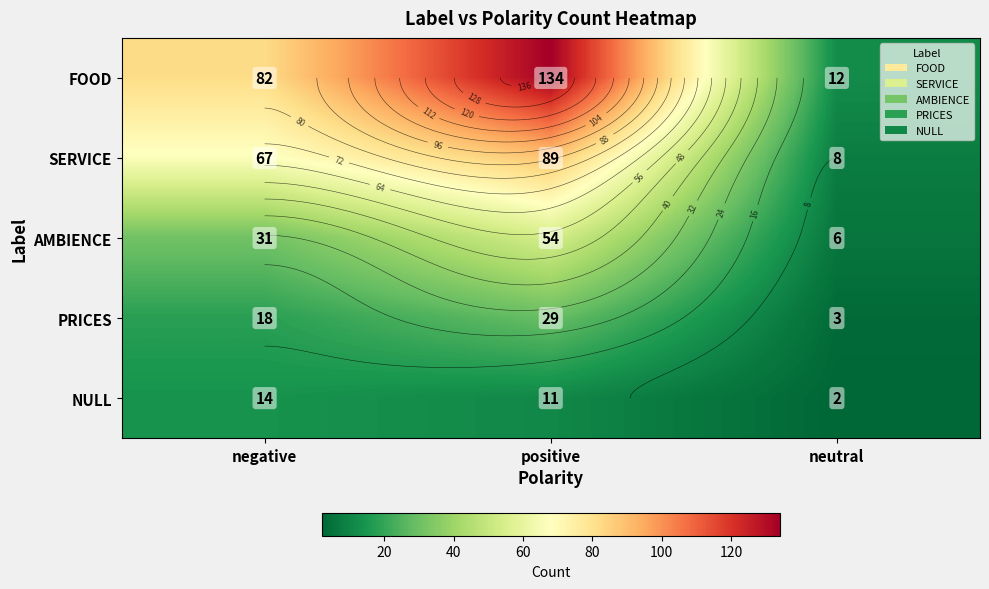

Which series has the widest spread of values?

FOOD